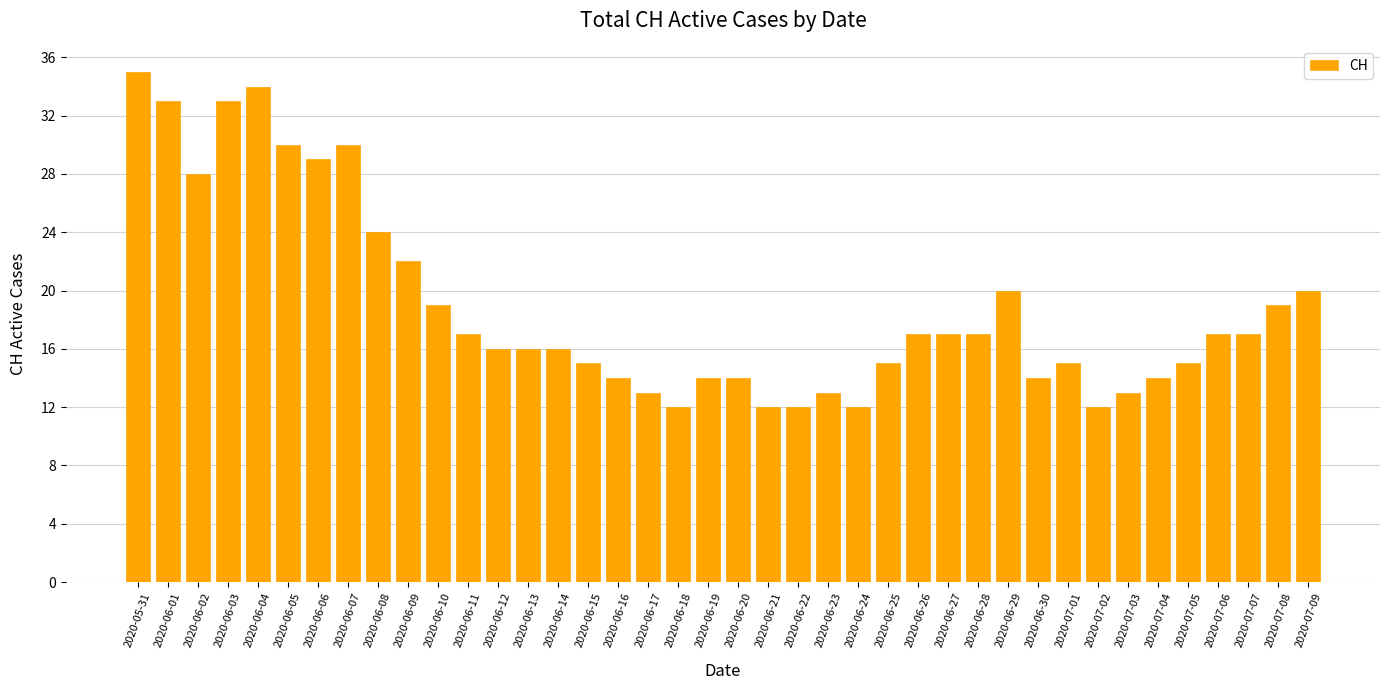

Does the chart contain any negative values?

No